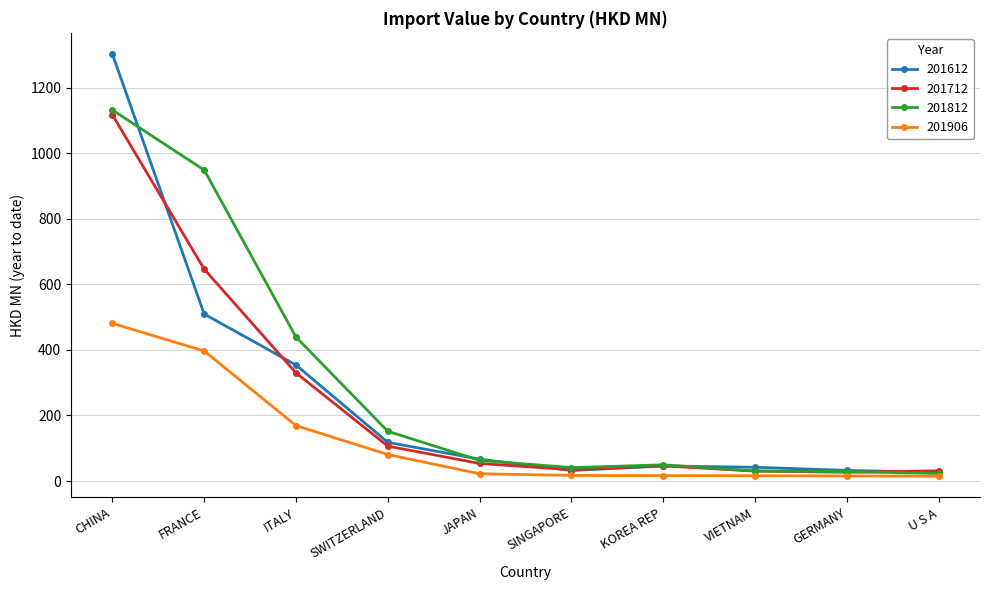

What is the difference between the maximum and second lowest values in the 201612 series?

1270.1